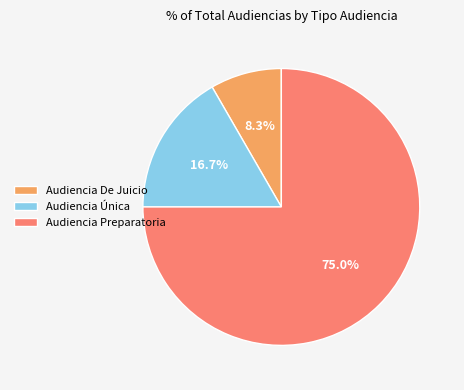

True or false: Audiencia Única accounts for 10% of the total.

False